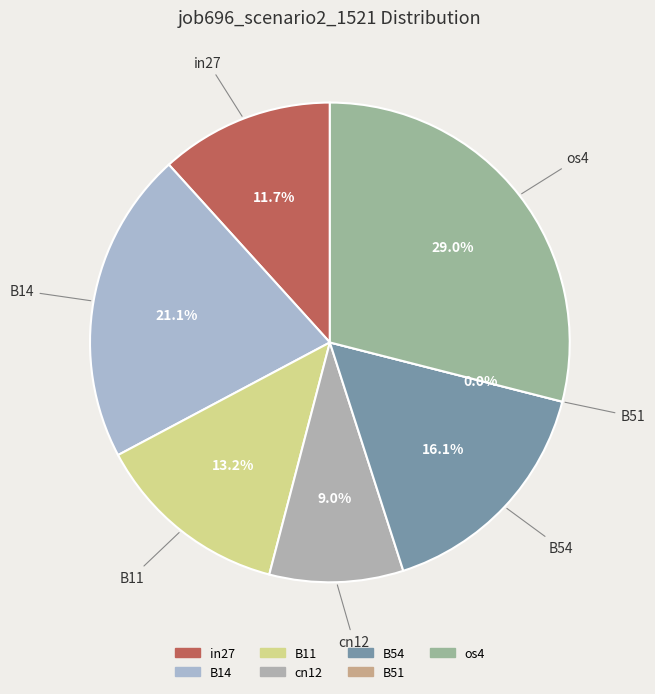

Which slice is the largest?

os4